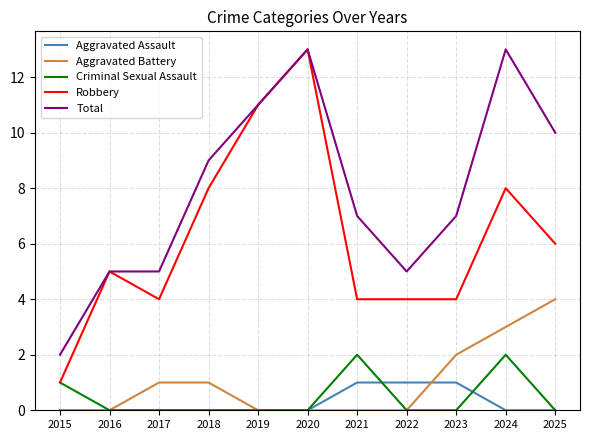

At which label is Criminal Sexual Assault closest to 1?

2015